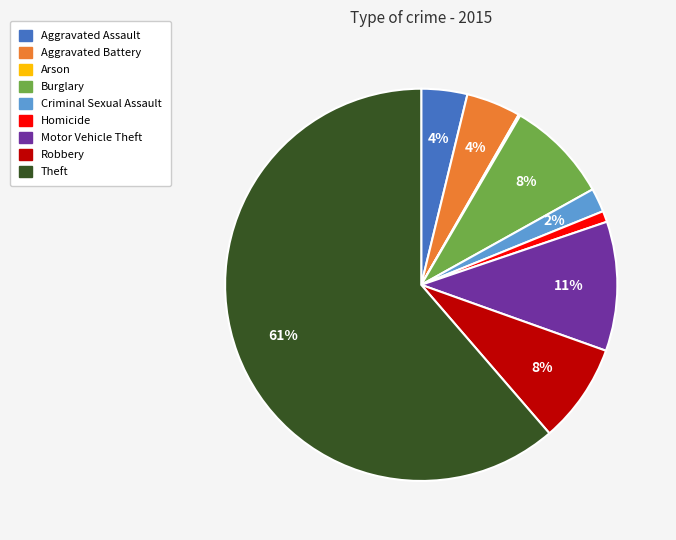

Is it true that Criminal Sexual Assault is 2% of the pie?

True